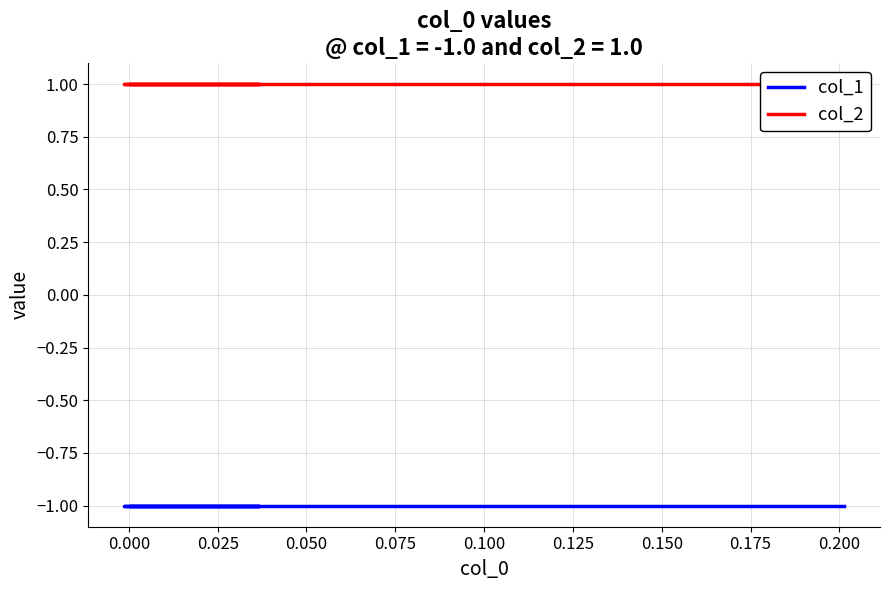

Reading left to right, what are all the values shown in this chart?

col_1: -1	-1	-1	-1	-1	-1	-1	-1	-1	-1
col_2: 1	1	1	1	1	1	1	1	1	1